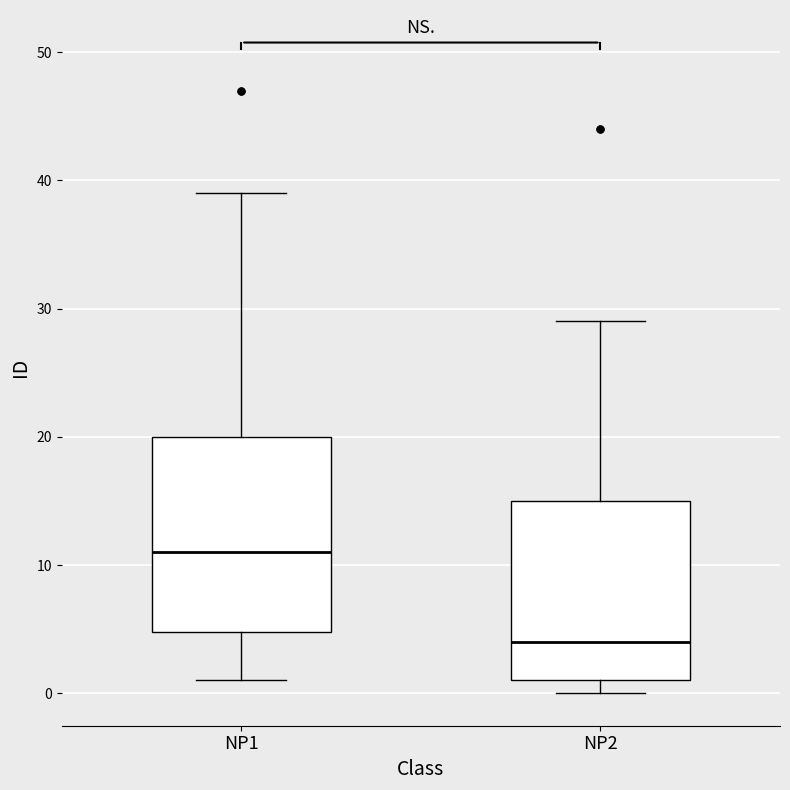

Reading left to right, transcribe this box plot: for each box, give where its median line is, the range the box spans, and where its two whiskers end, as read against the y-axis. The values are not printed on the chart, so give them approximately, as read against the axis.

NP1: median 11, box 5 to 20, whiskers 1 to 39
NP2: median 4, box 1 to 15, whiskers 0 to 29